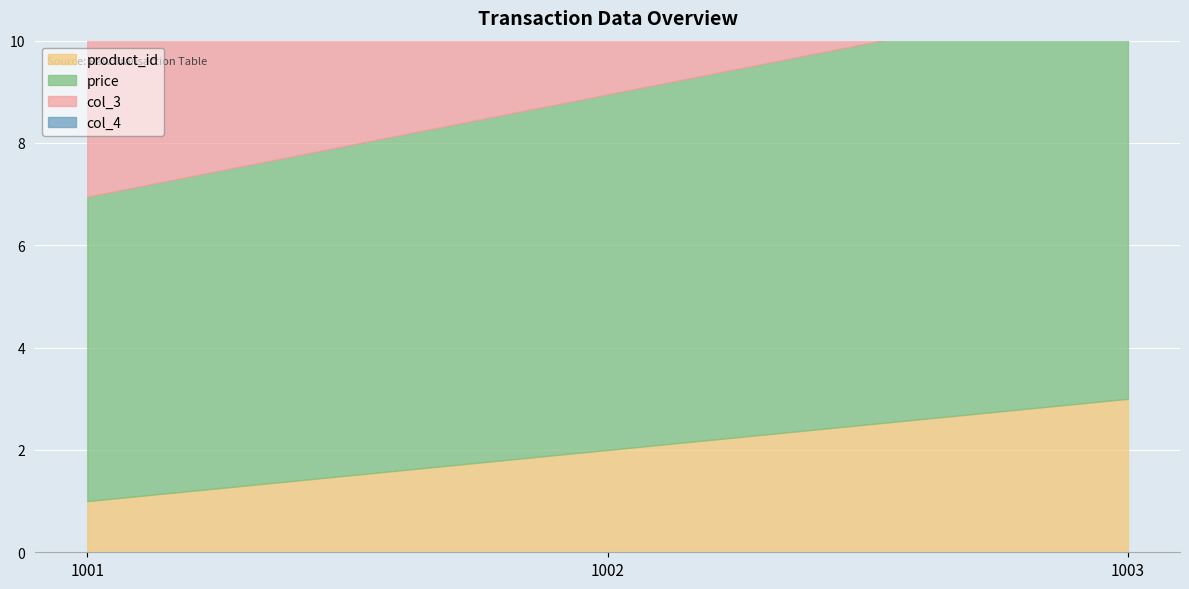

The product_id series shows 1.0 at 1001. True or false?

True